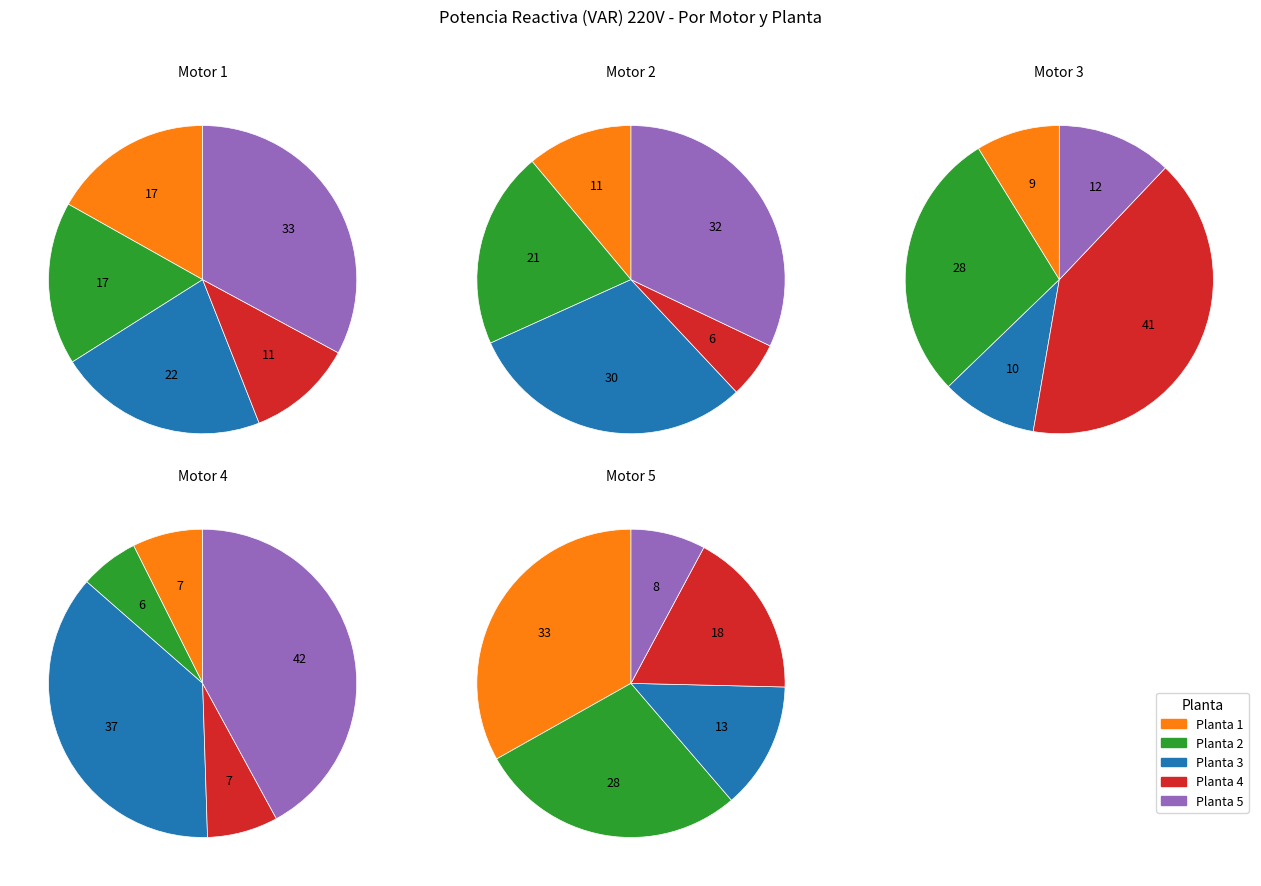

True or false: 2 accounts for 8% of the total.

True